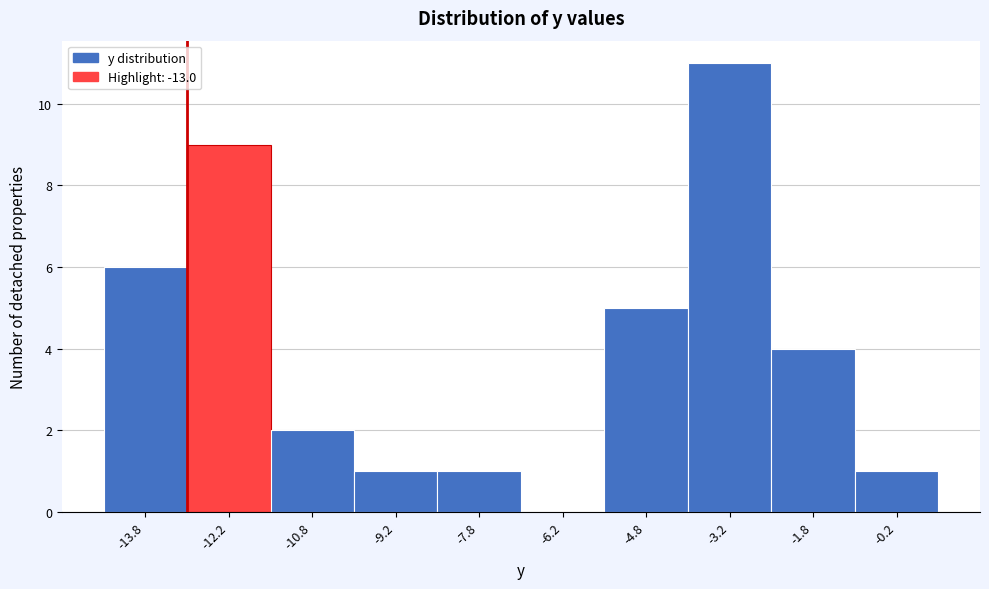

Which range on the x-axis has the tallest bar?

-4.0 to -2.5